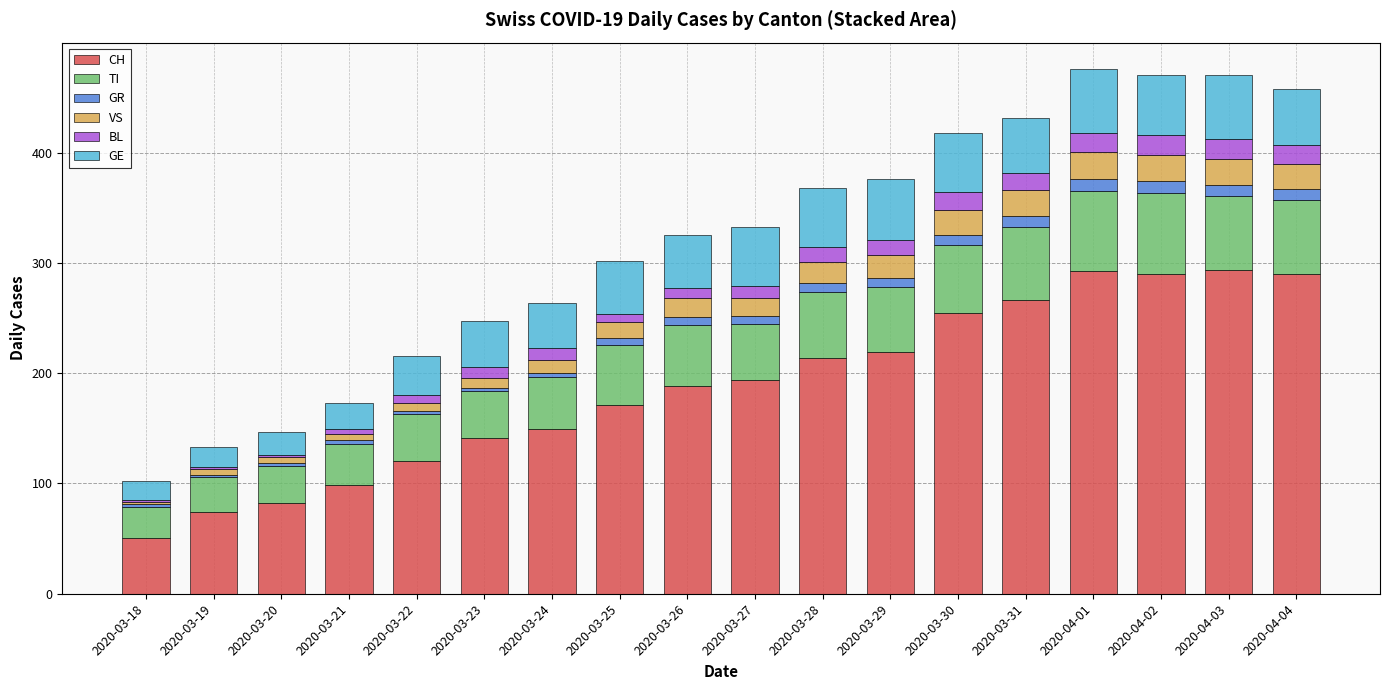

True or false: CH has a value of 255 at 2020-03-30.

True